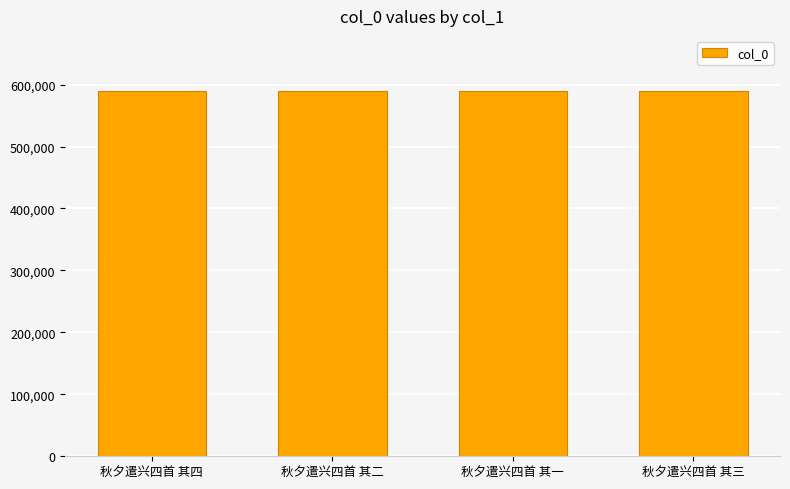

What is the maximum value shown in the chart?

590093